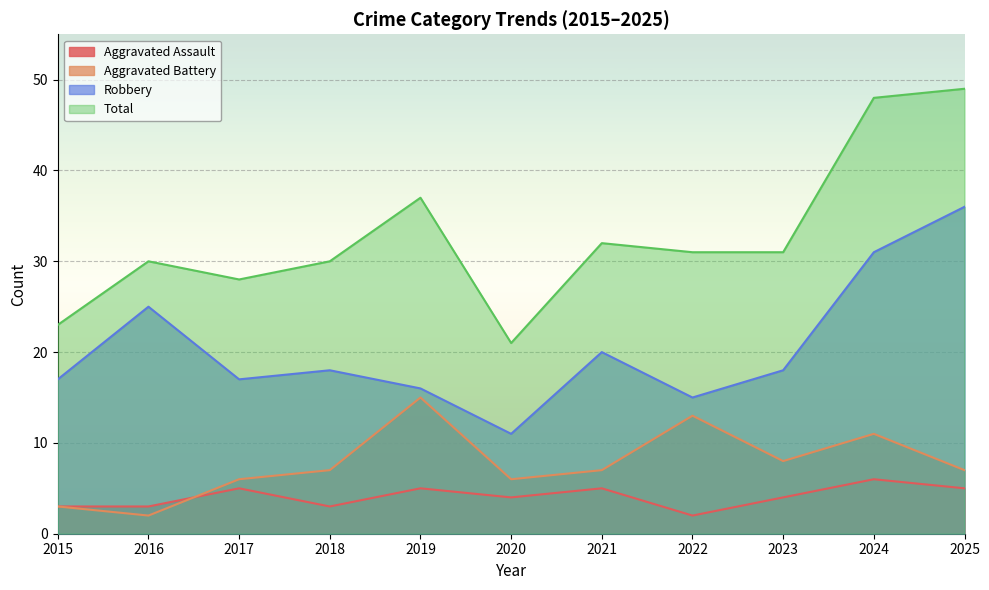

Where is the first local minimum for Robbery?

2017